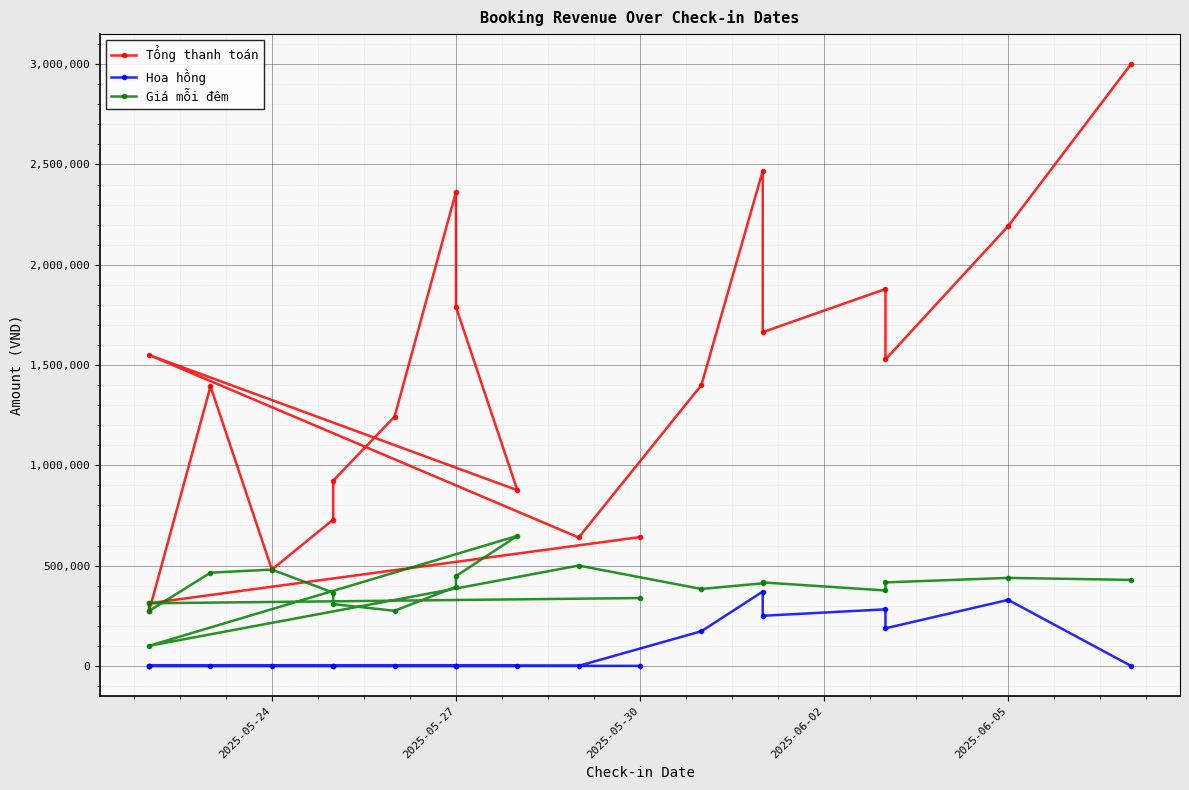

How many positive values does the Hoa hồng series have?

6